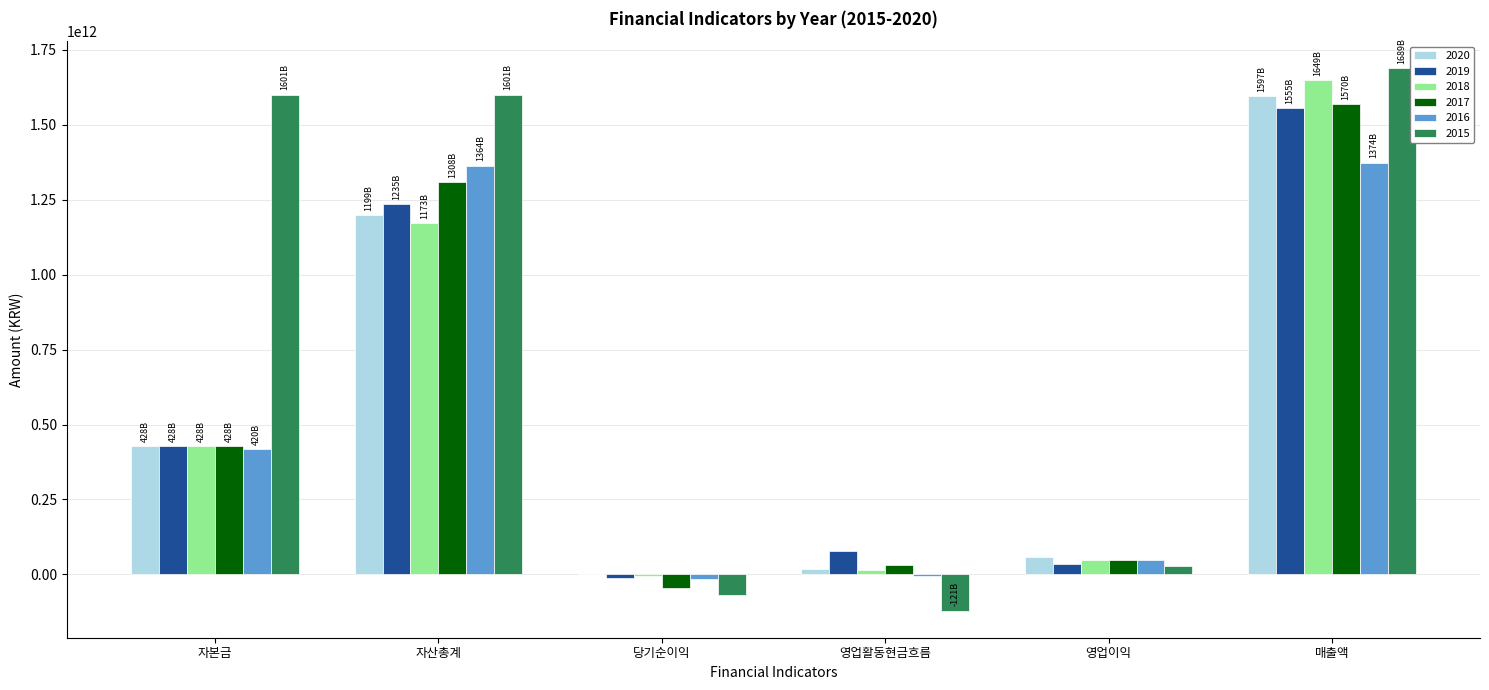

At which label is 2018 closest to 821470910000?

자산총계